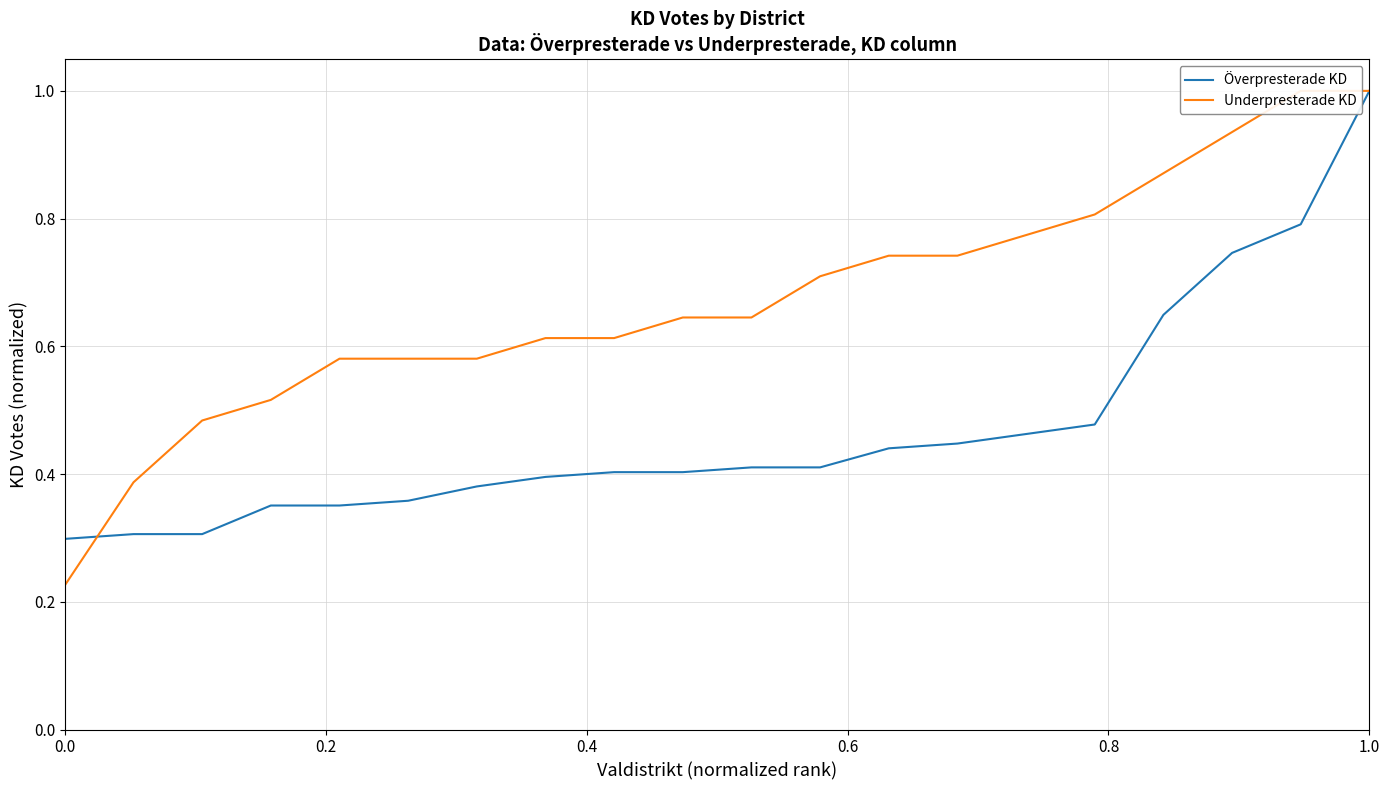

Does the chart have visible grid lines?

Yes